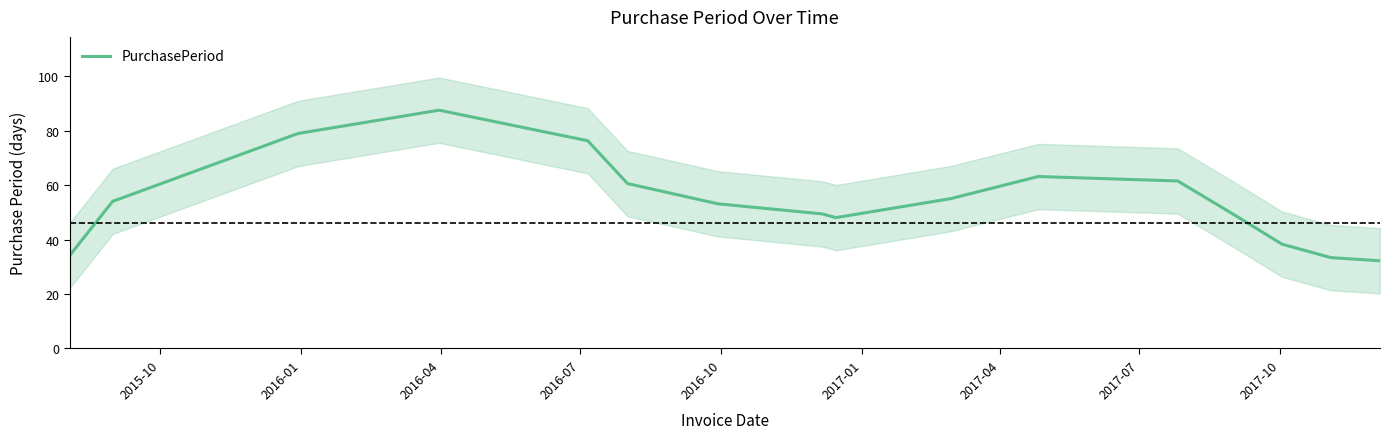

What is the highest value of the PurchasePeriod series?

87.6